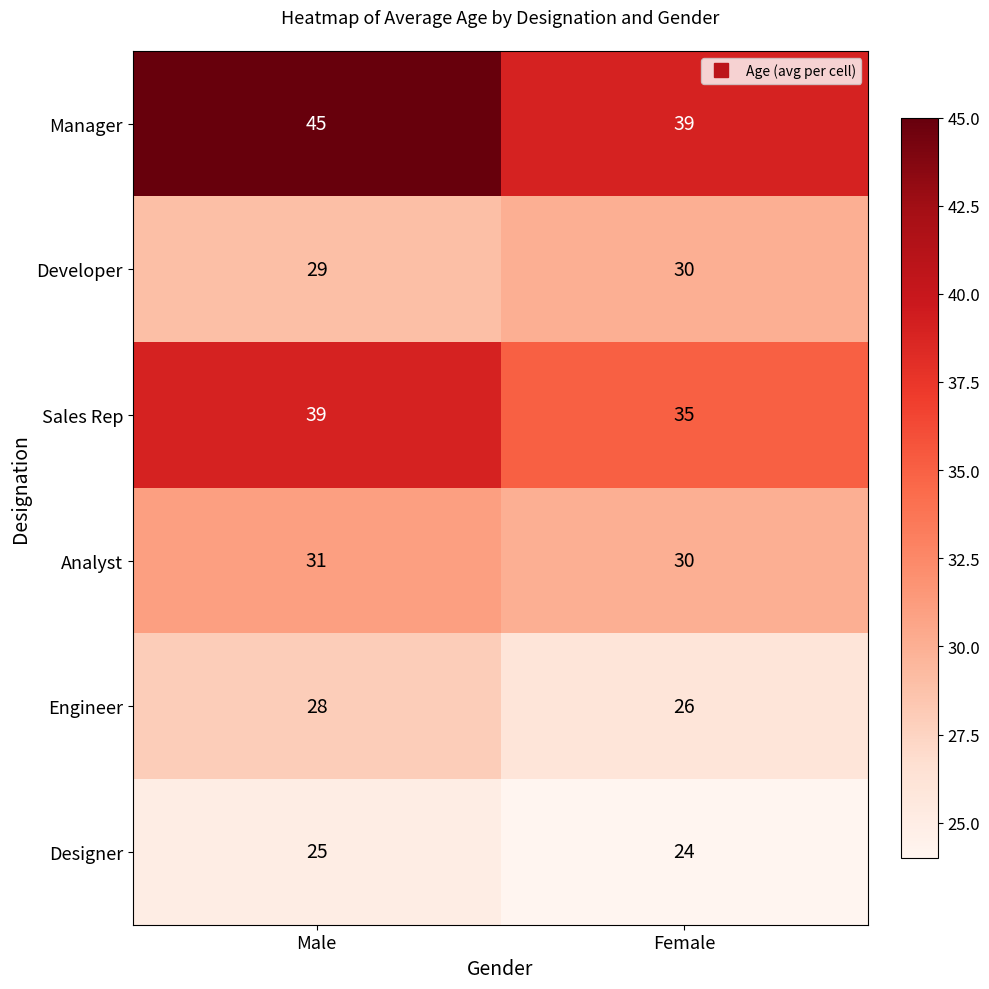

What is the sum of the Designer values at Female and Male?

49